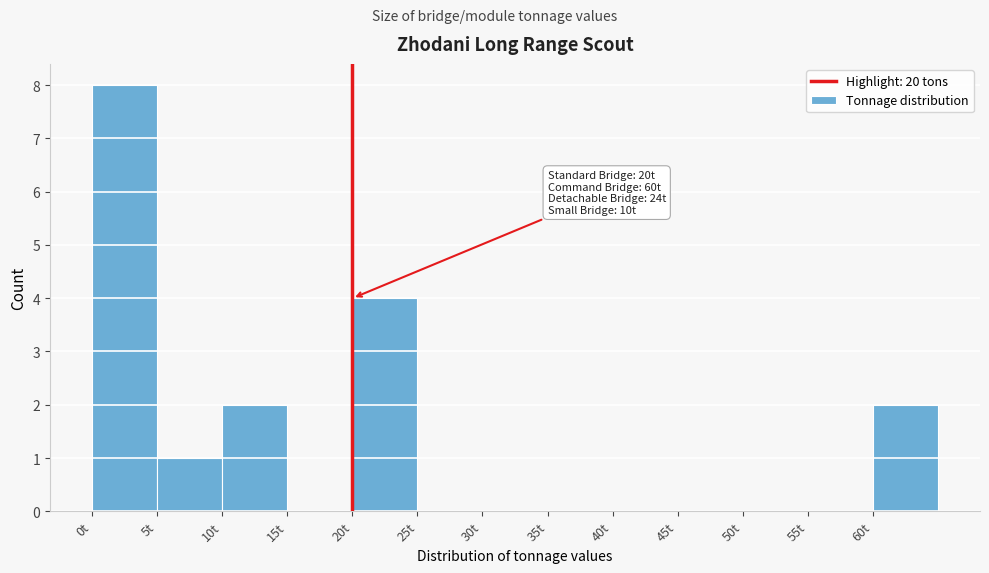

Over which range of the x-axis is the bar tallest?

0 to 5